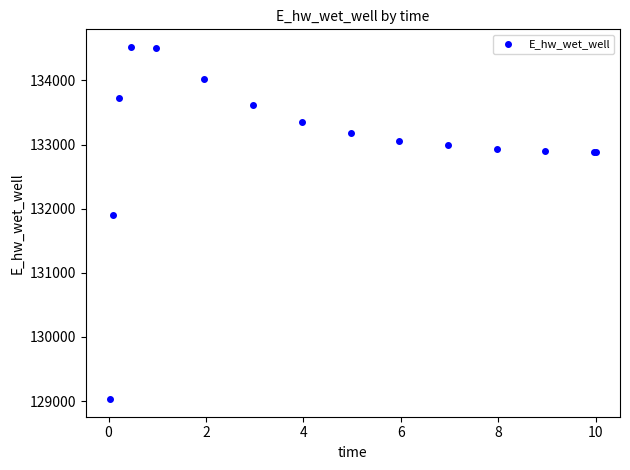

What Y value in the scatter plot is closest to 131776?

131896.0